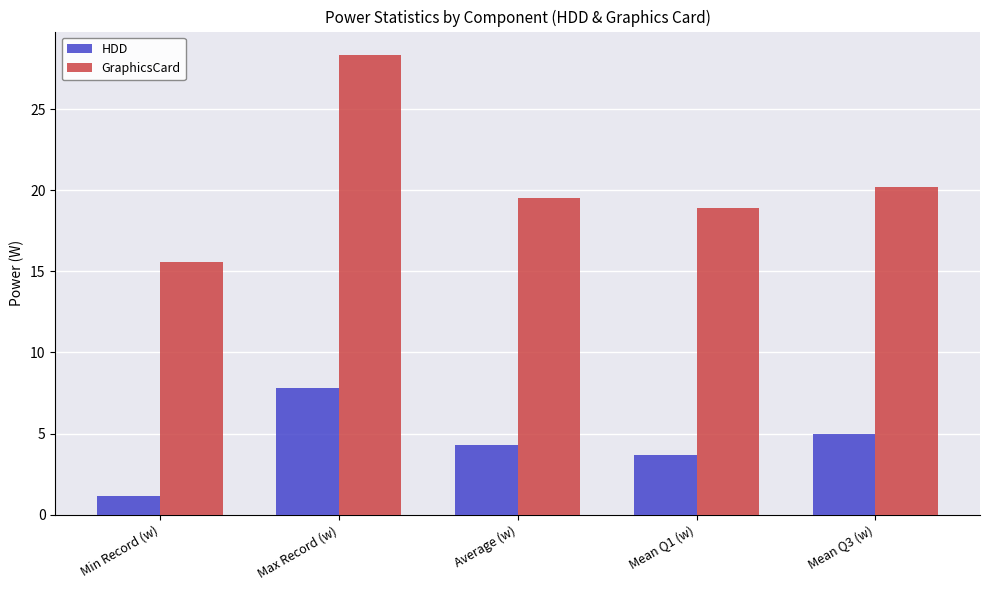

Rank the series by their average value, from highest to lowest.

GraphicsCard, HDD